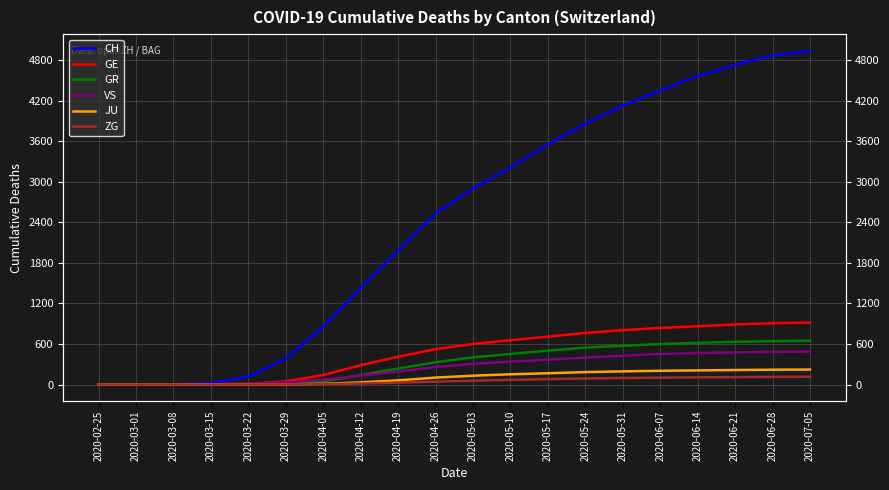

Which category has the highest value in the GR series?

2020-07-05